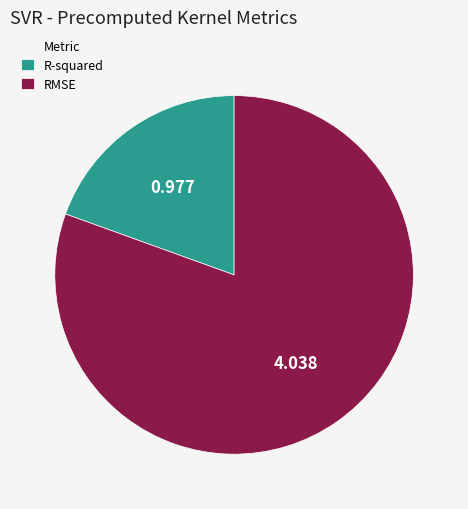

Rank the categories by value from highest to lowest.

RMSE, R-squared